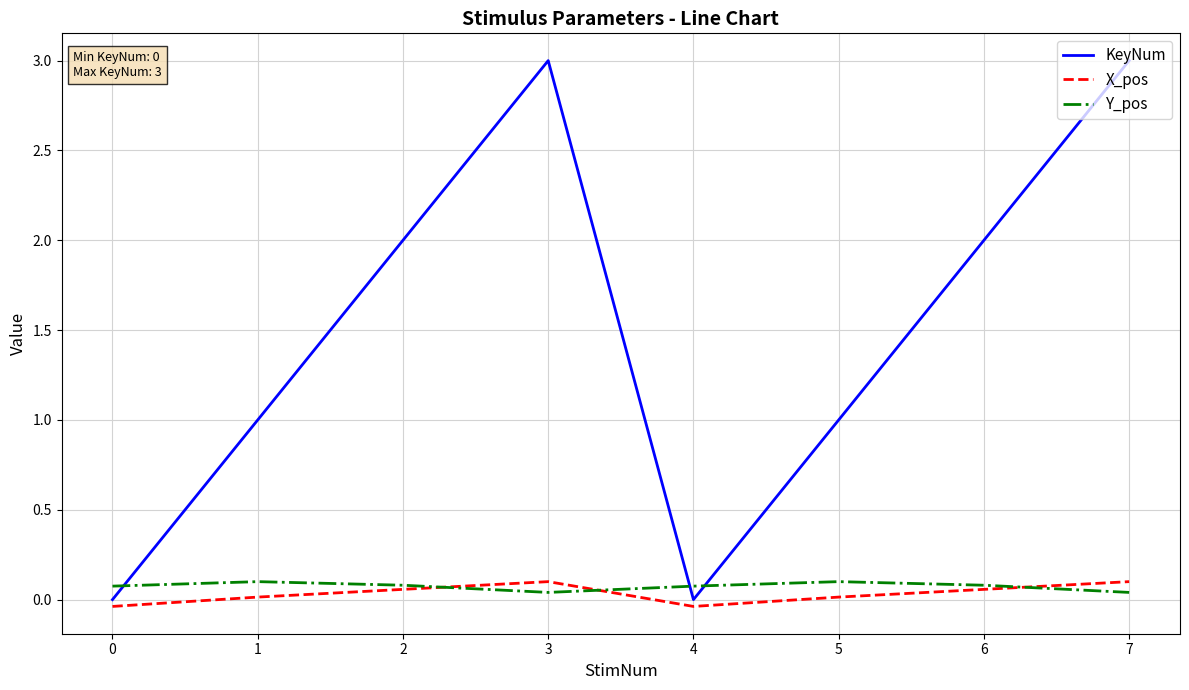

What is the spread (max minus min) of values at 6?

1.9